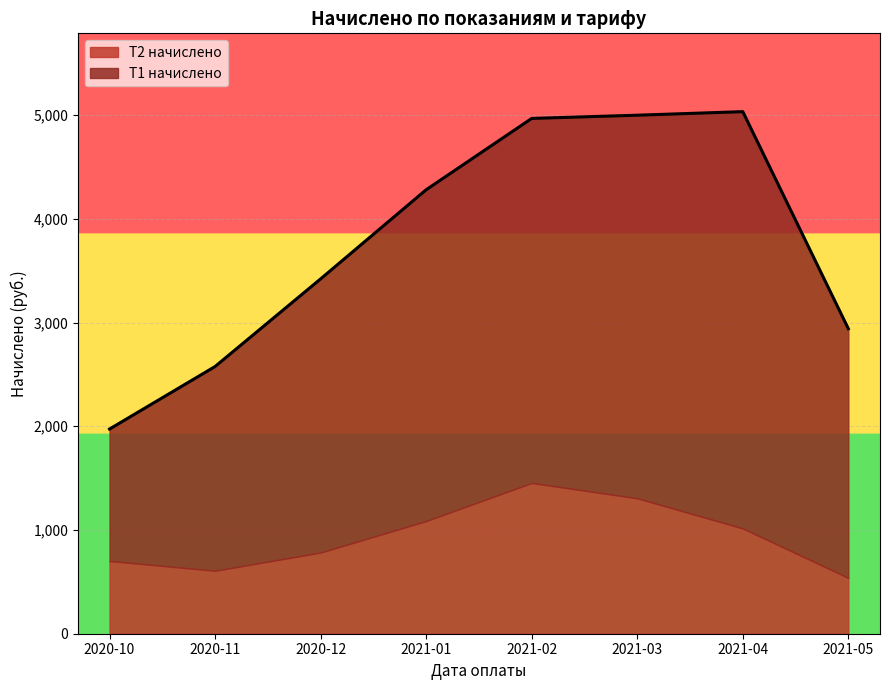

Between 2020-12 and 2021-05, which is larger?

2020-12